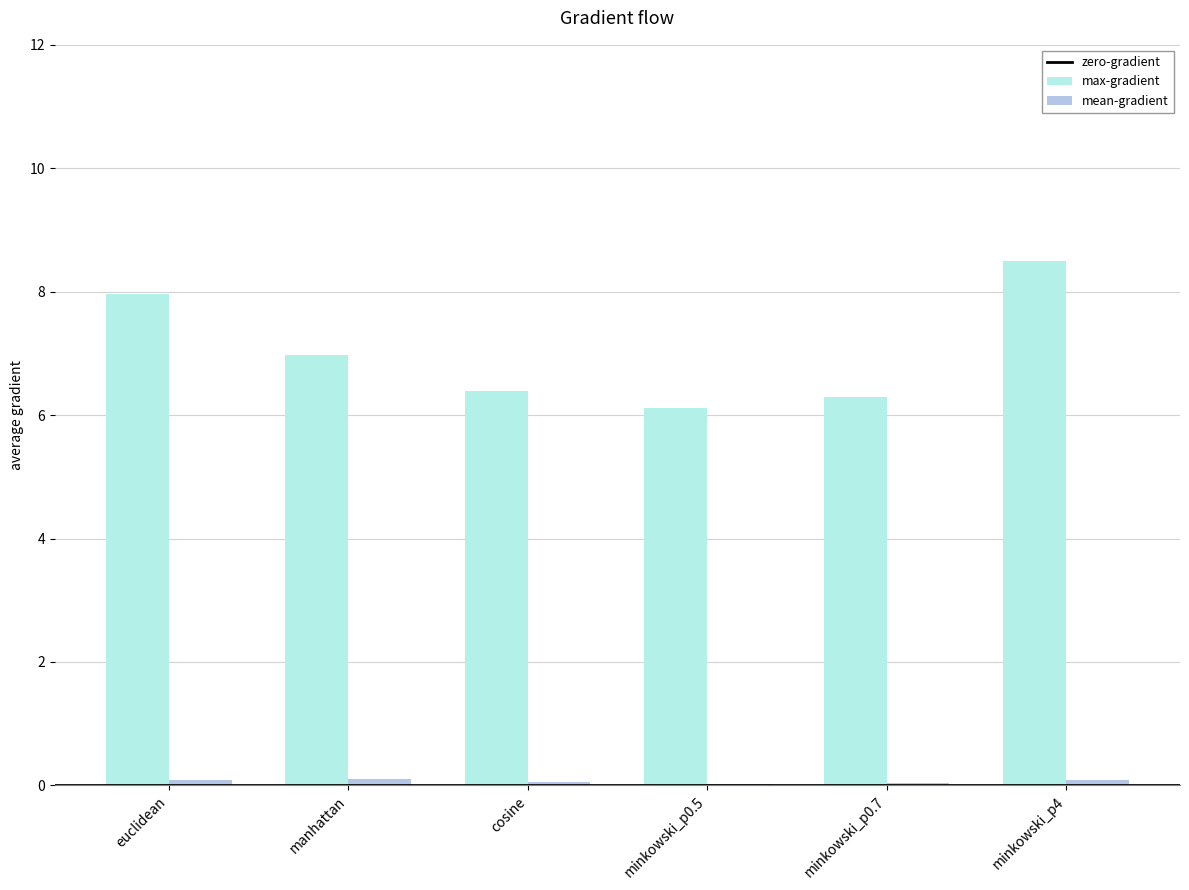

Are the bars grouped side by side (vs. stacked)?

Yes